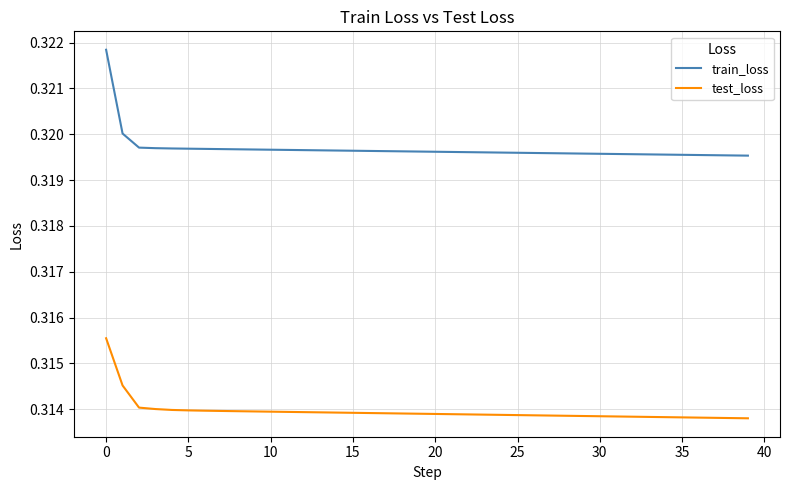

List the series in order of their overall mean, lowest first.

test_loss, train_loss